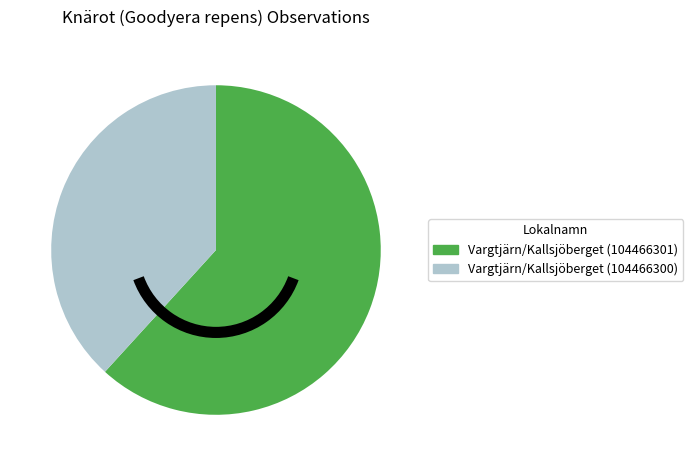

What is the ratio of the value at Vargtjärn/Kallsjöberget (104466300) to the value at Vargtjärn/Kallsjöberget (104466301)?

0.6